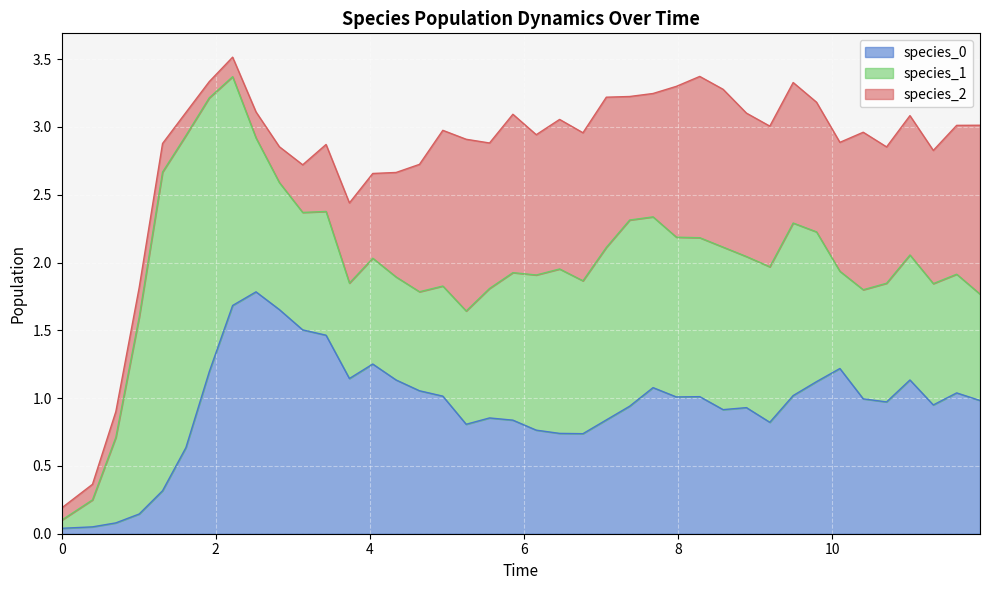

Reading right to left, transcribe all the data shown in this chart.

species_0: 1.0	1.0	0.9	1.1	1.0	1.0	1.2	1.1	1.0	0.8	0.9	0.9	1.0	1.0	1.1	0.9	0.8	0.7	0.7	0.8	0.8	0.9	0.8	1.0	1.1	1.1	1.3	1.1	1.5	1.5	1.7	1.8	1.7	1.2	0.6	0.3	0.1	0.1	0.1	0.0
species_1: 0.8	0.9	0.9	0.9	0.9	0.8	0.7	1.1	1.3	1.1	1.1	1.2	1.2	1.2	1.3	1.4	1.3	1.1	1.2	1.1	1.1	1.0	0.8	0.8	0.7	0.8	0.8	0.7	0.9	0.9	0.9	1.1	1.7	2.0	2.3	2.3	1.5	0.6	0.2	0.1
species_2: 1.2	1.1	1.0	1.0	1.0	1.2	1.0	1.0	1.0	1.0	1.1	1.2	1.2	1.1	0.9	0.9	1.1	1.1	1.1	1.0	1.2	1.1	1.3	1.1	0.9	0.8	0.6	0.6	0.5	0.4	0.3	0.2	0.1	0.1	0.2	0.2	0.2	0.2	0.1	0.1